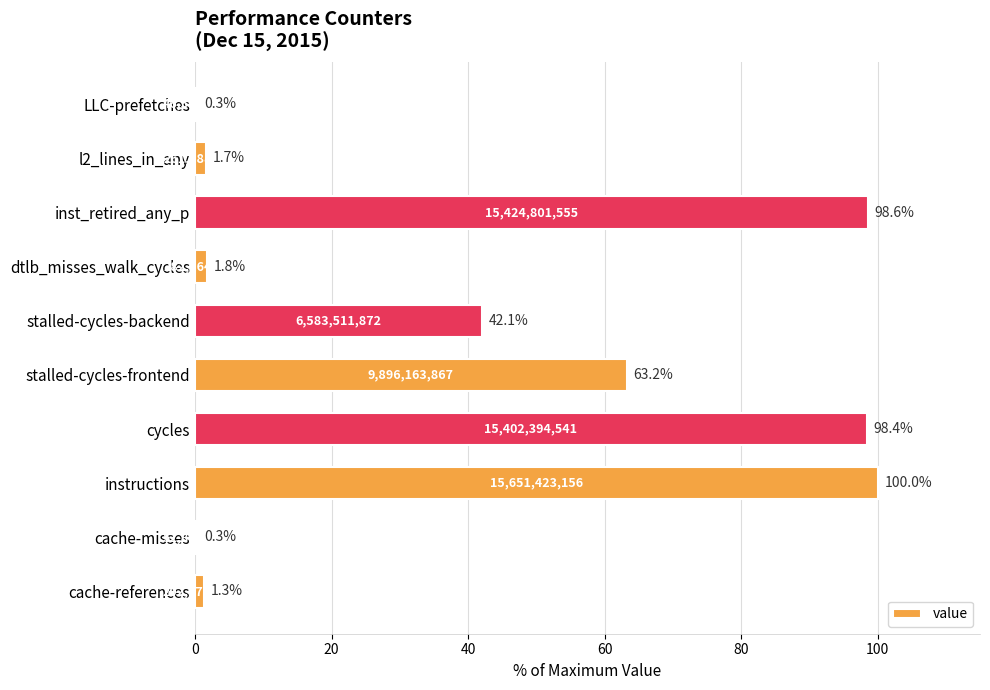

Is it true that the value at stalled-cycles-frontend is 63.2?

True